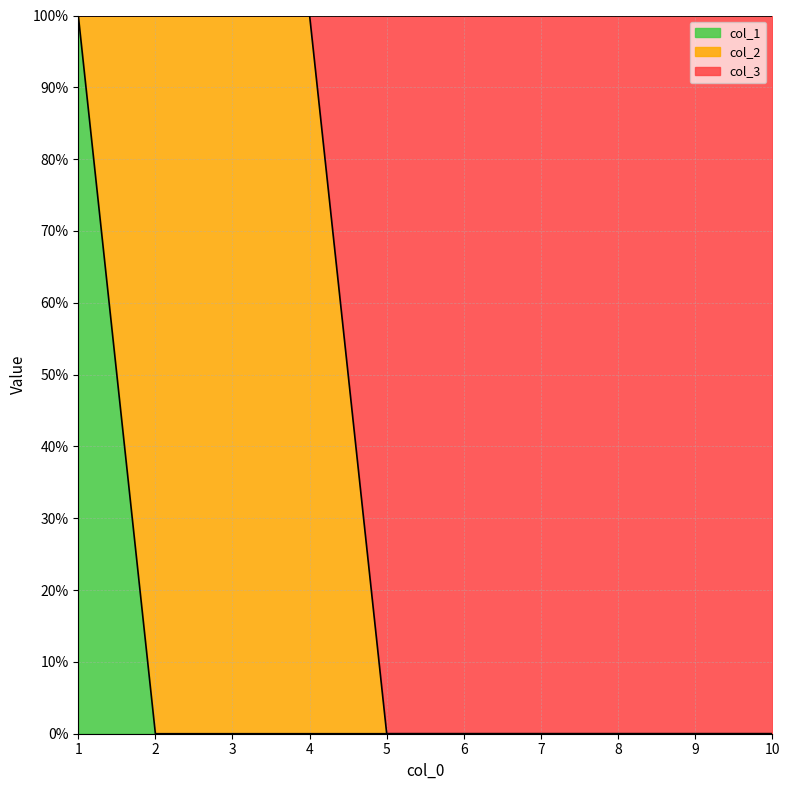

Which has a higher value, 10 or 1?

1